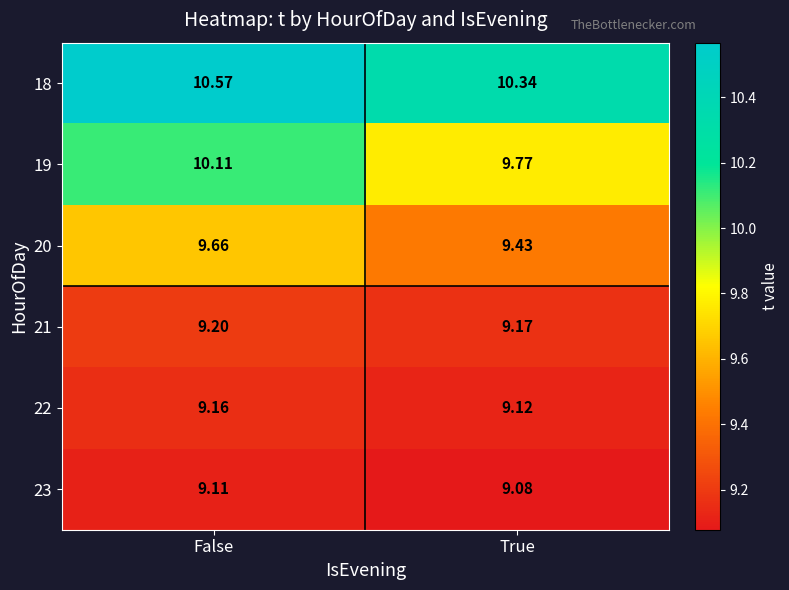

At which label is 20 closest to 9?

True